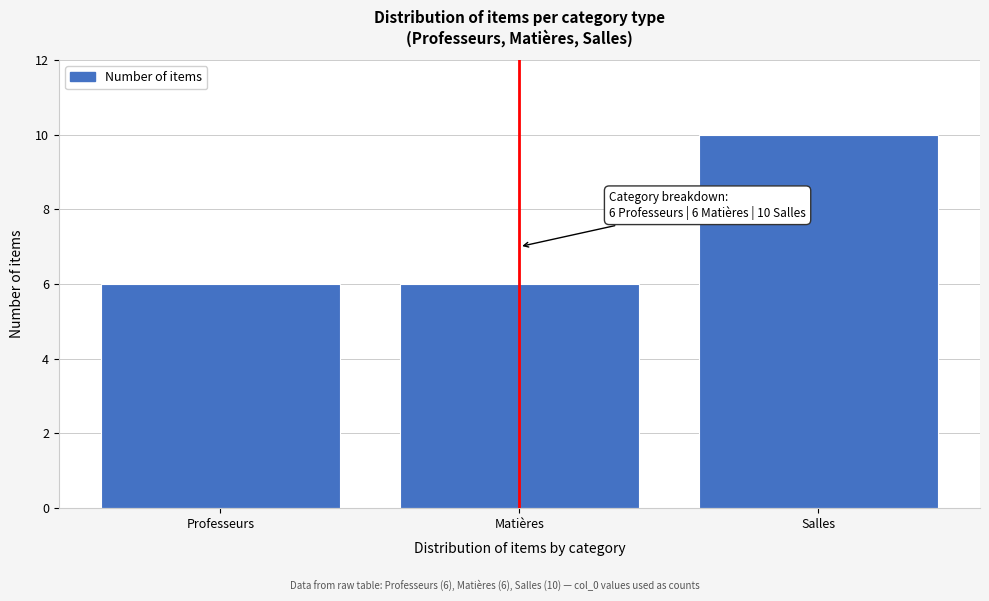

Reading left to right, extract all data points from this chart.

Professeurs=6	Matières=6	Salles=10